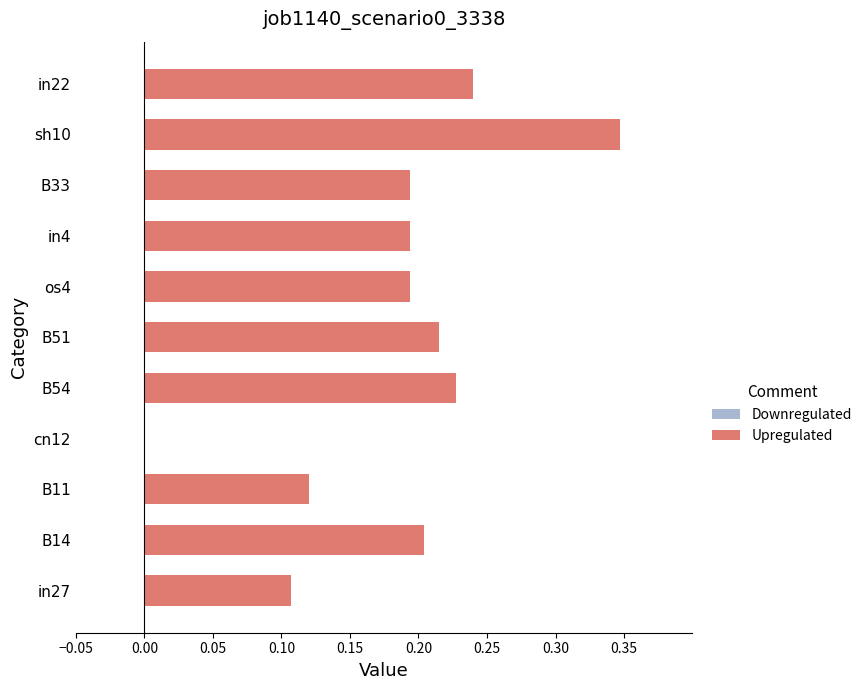

What is the sum of the values at sh10 and in27?

0.5